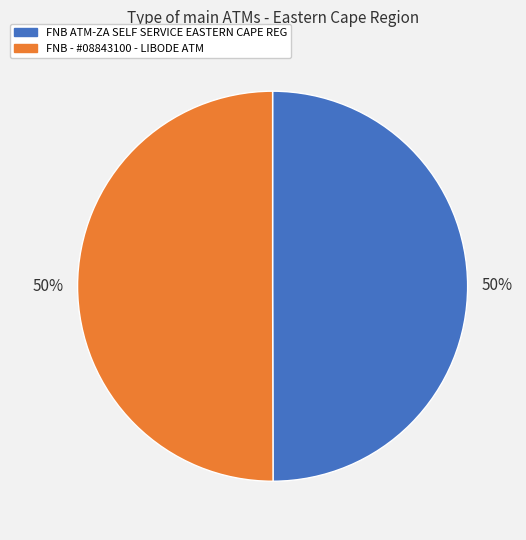

The FNB - #08843100 - LIBODE ATM slice represents 50% of the pie. True or false?

True